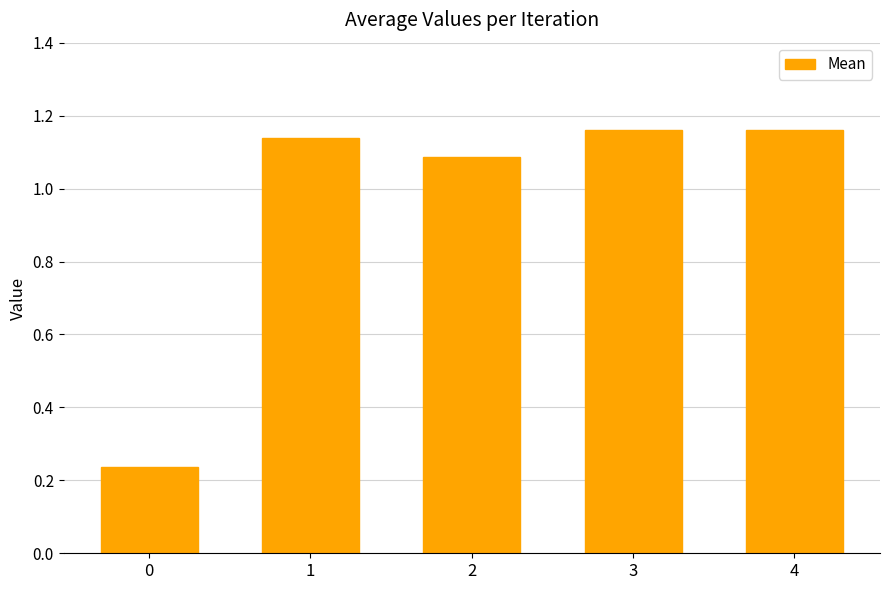

What is the sum of the values at 0 and 2?

1.3